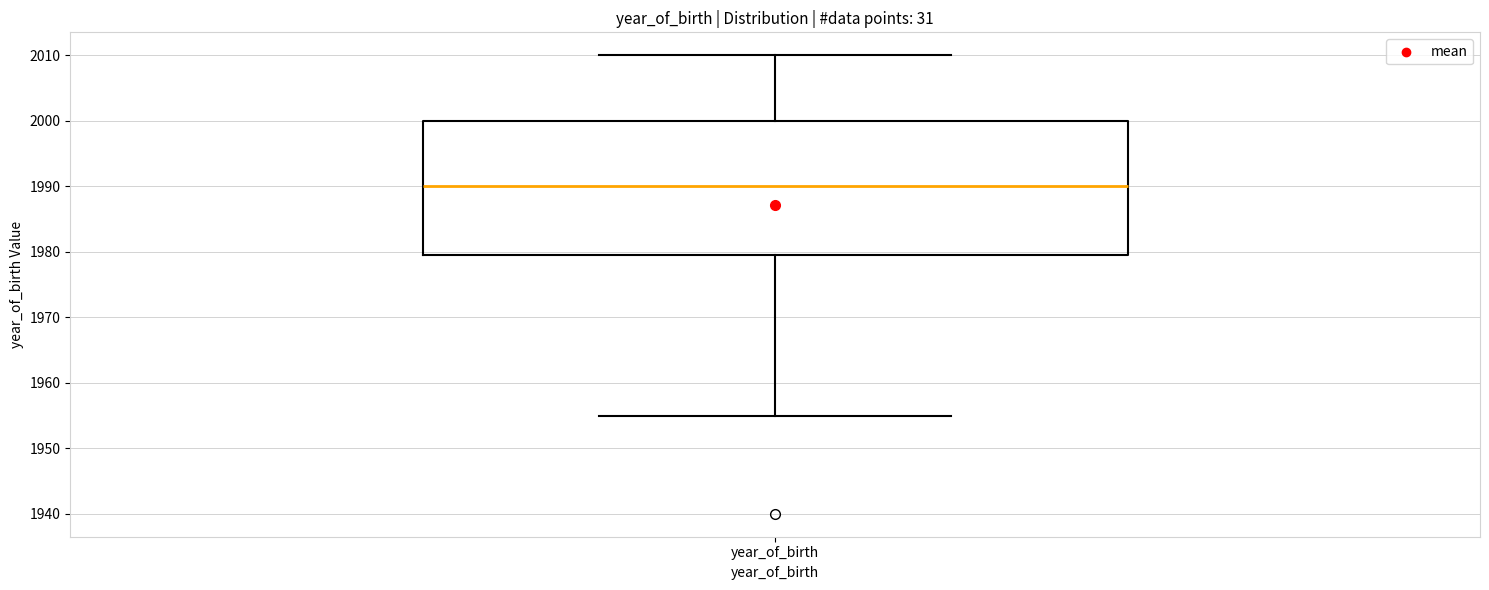

Read this box plot against the y-axis: the position of the median line, the range covered by the box, and the ends of both whiskers. The values are not printed on the chart, so give them approximately, as read against the axis.

median 1990, box 1980 to 2000, whiskers 1955 to 2010